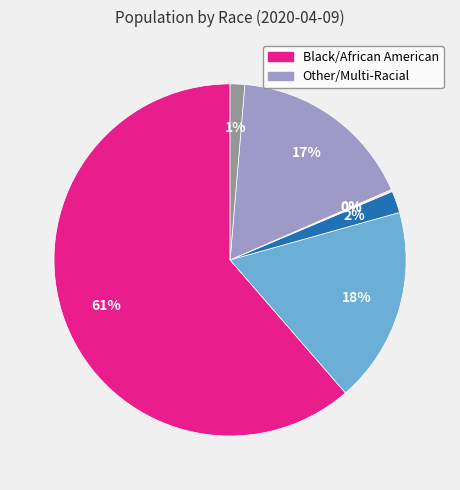

Does any single category account for the majority?

Yes